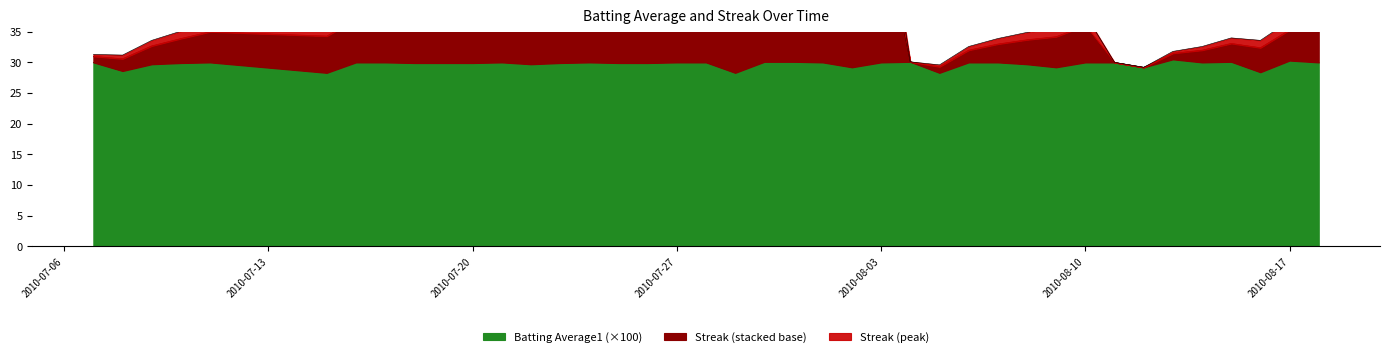

The Streak series shows 58.6 at 2010-08-16. True or false?

False